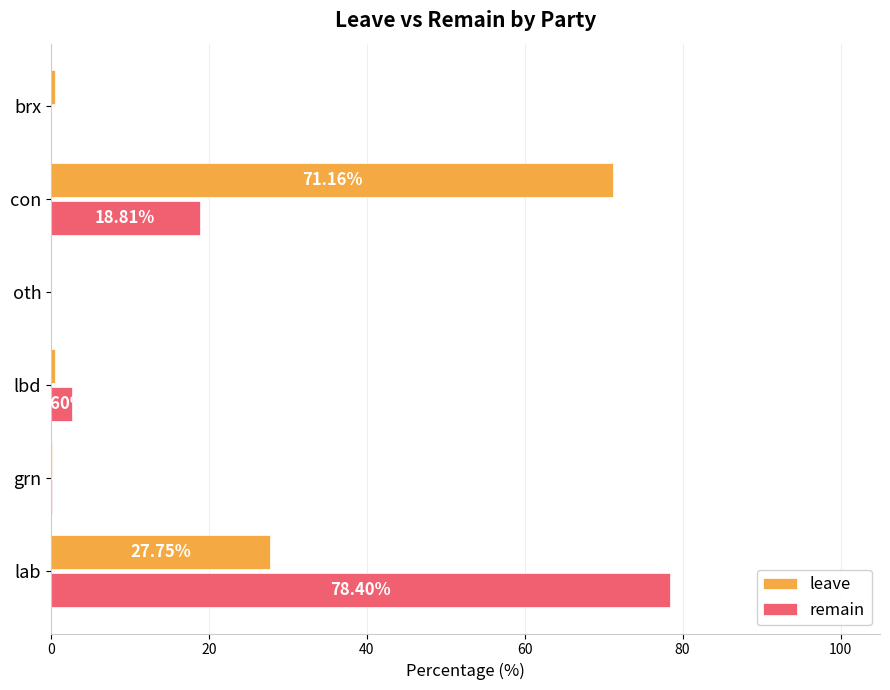

What is the greatest value displayed?

78.4